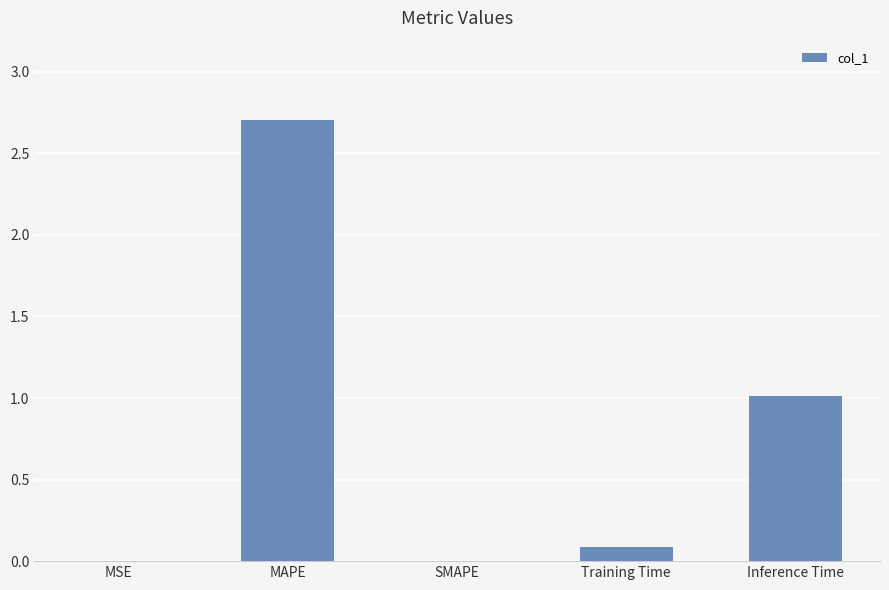

What is the change in value from MAPE to Inference Time?

-1.7